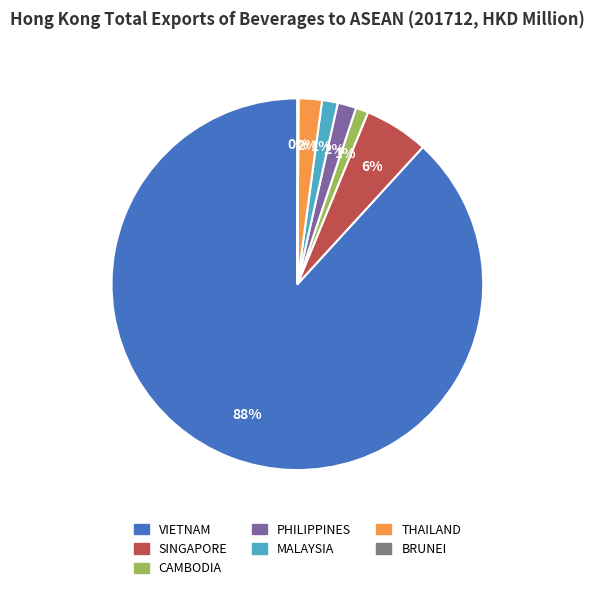

Between CAMBODIA and THAILAND, which is larger?

THAILAND